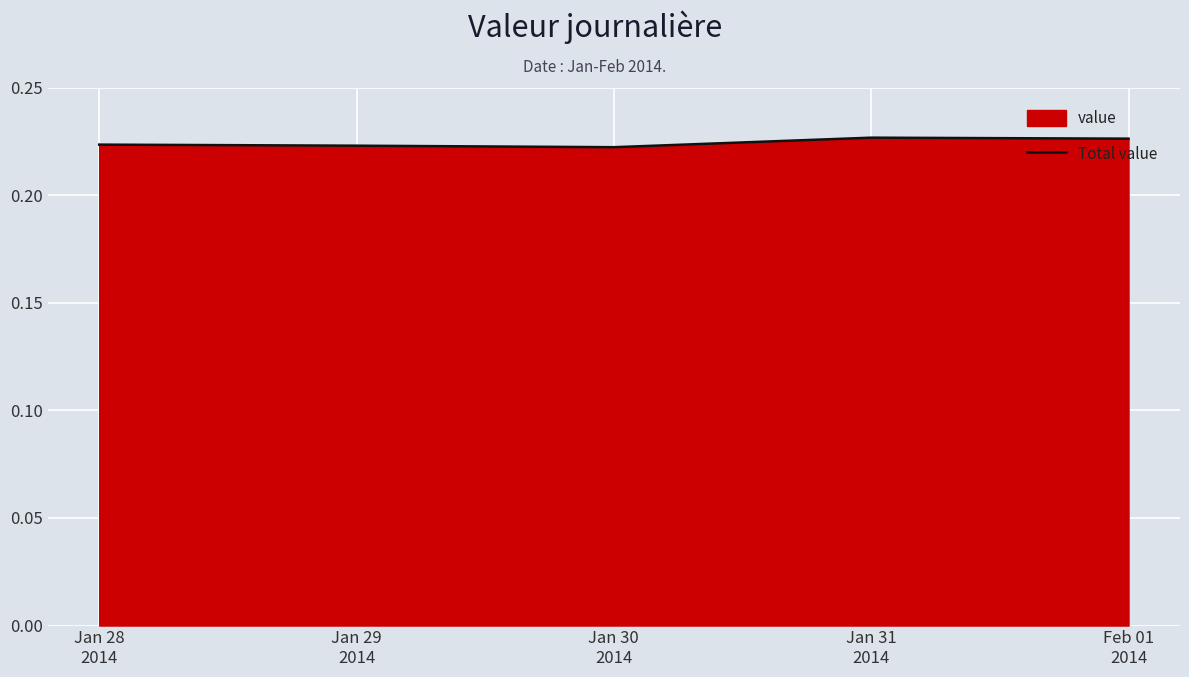

Reading left to right, list all the values displayed in this chart.

0.2	0.2	0.2	0.2	0.2